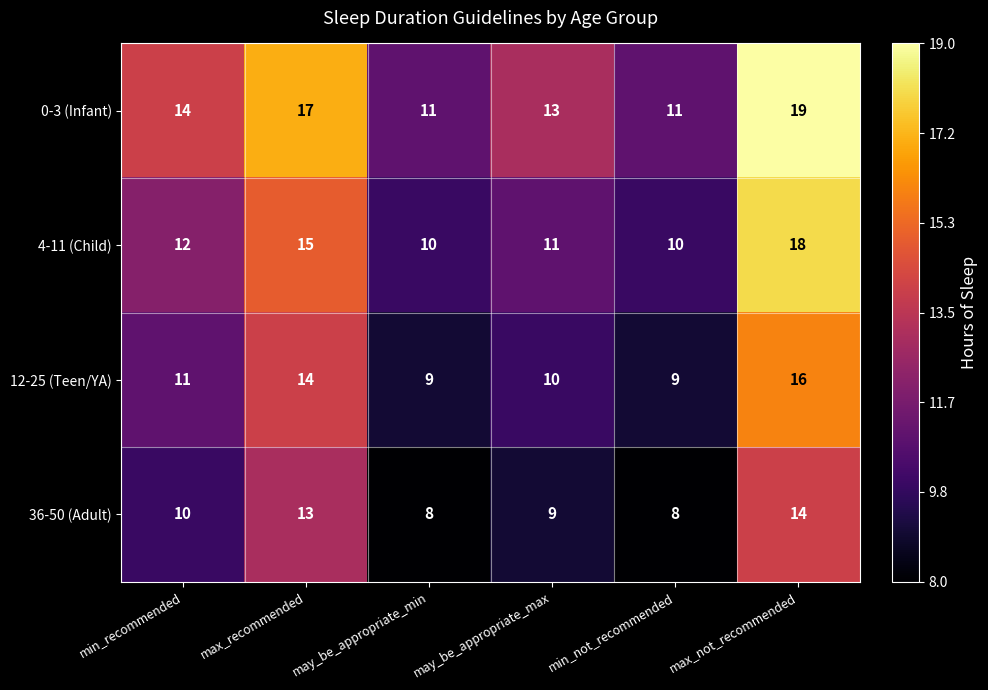

What is the difference between the maximum and minimum values in the 0-3 (Infant) series?

8